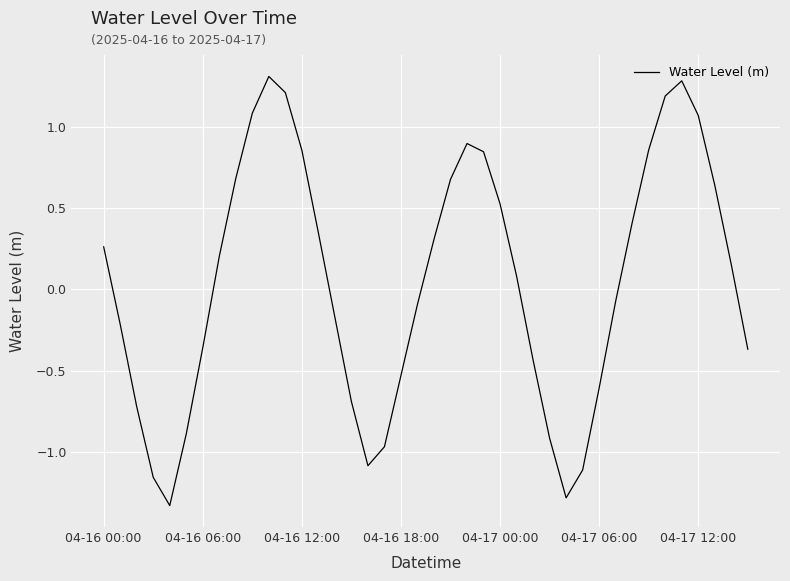

What is the maximum value shown in the chart?

1.3